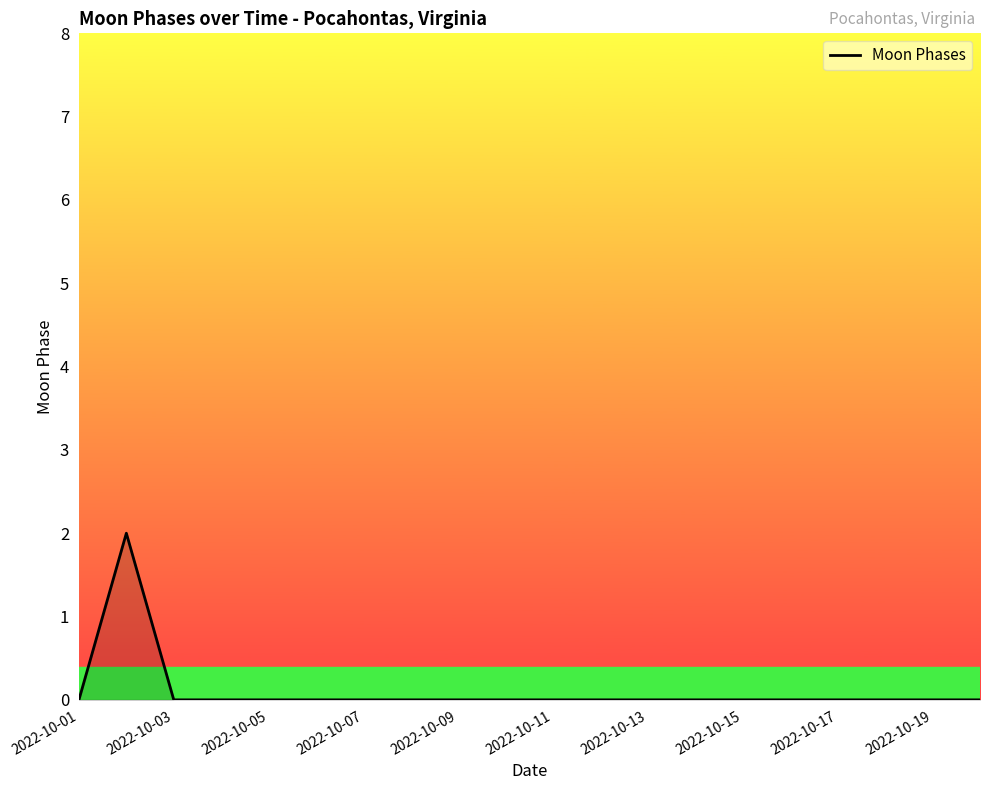

Count the number of data series in this chart.

1